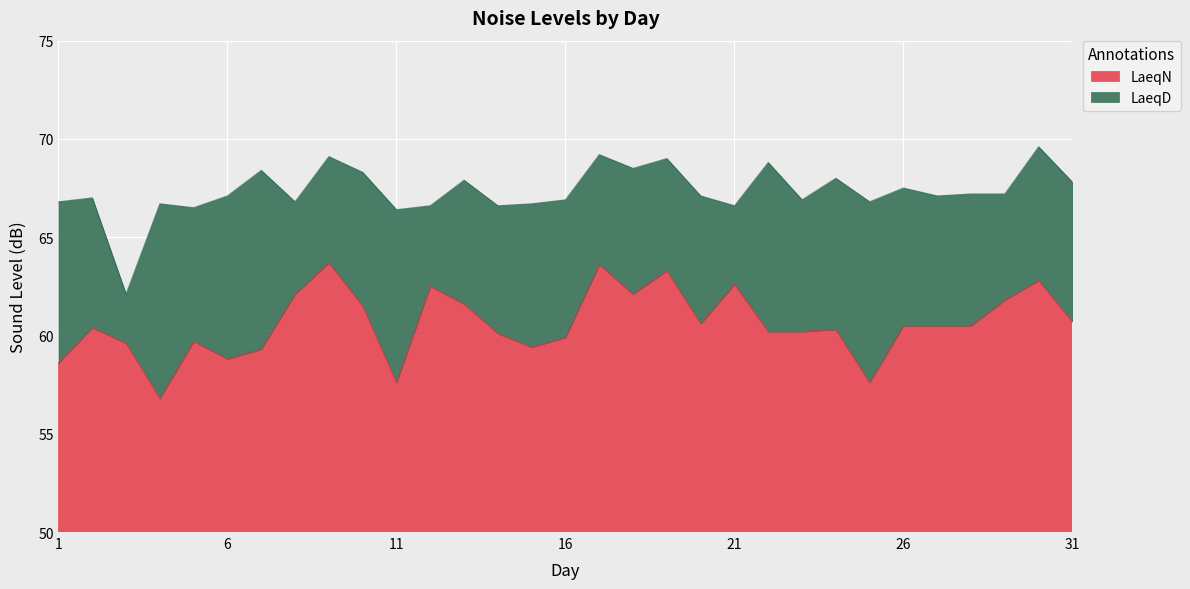

At which label does LaeqN first exceed 60?

2